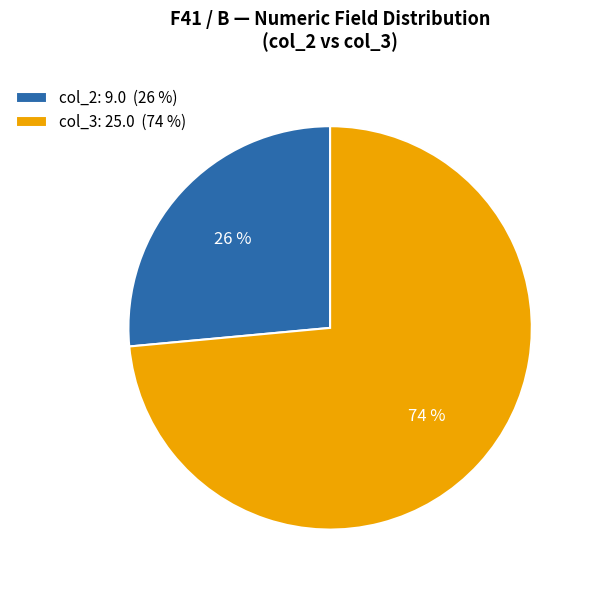

The col_2: 9.0 (26 %) slice represents 15% of the pie. True or false?

False